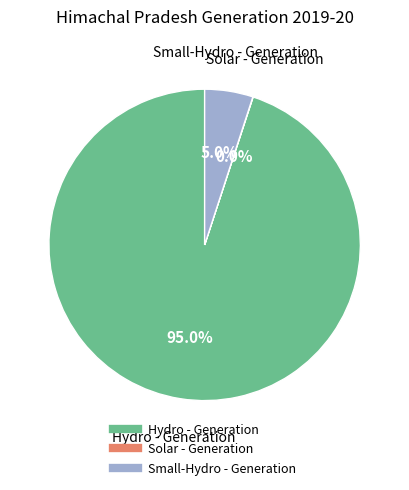

To the nearest percent, what is the average slice percentage?

33%